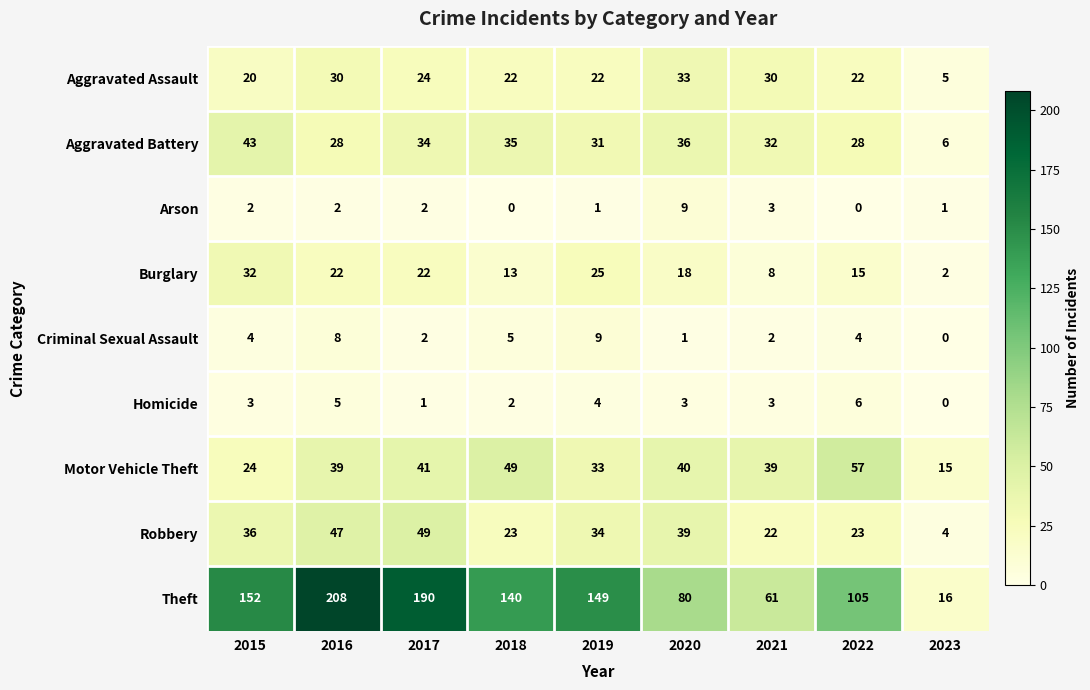

Which category has the lowest value in the Robbery series?

2023